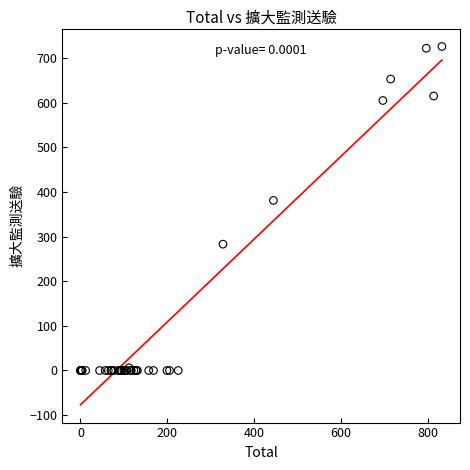

What Y value in the scatter plot is closest to 363?

381